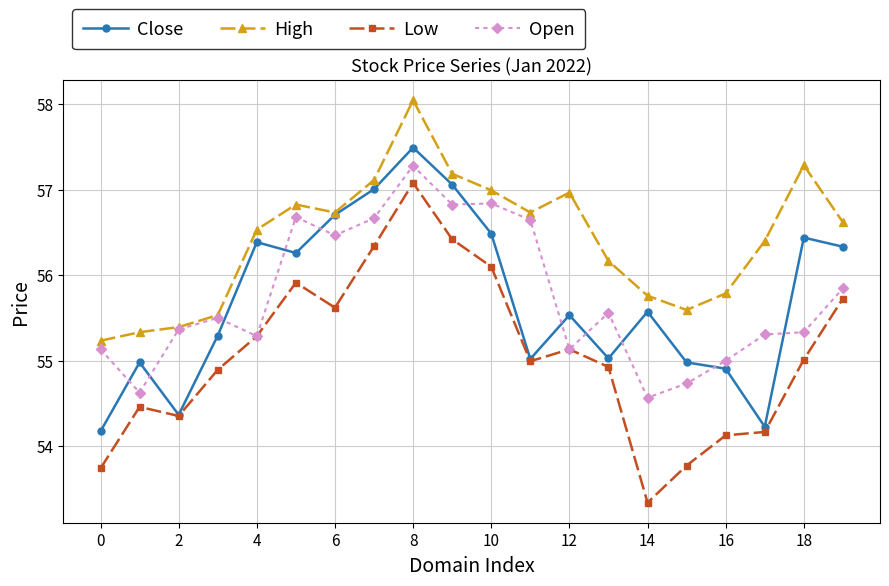

Which series has the largest total across all categories?

High